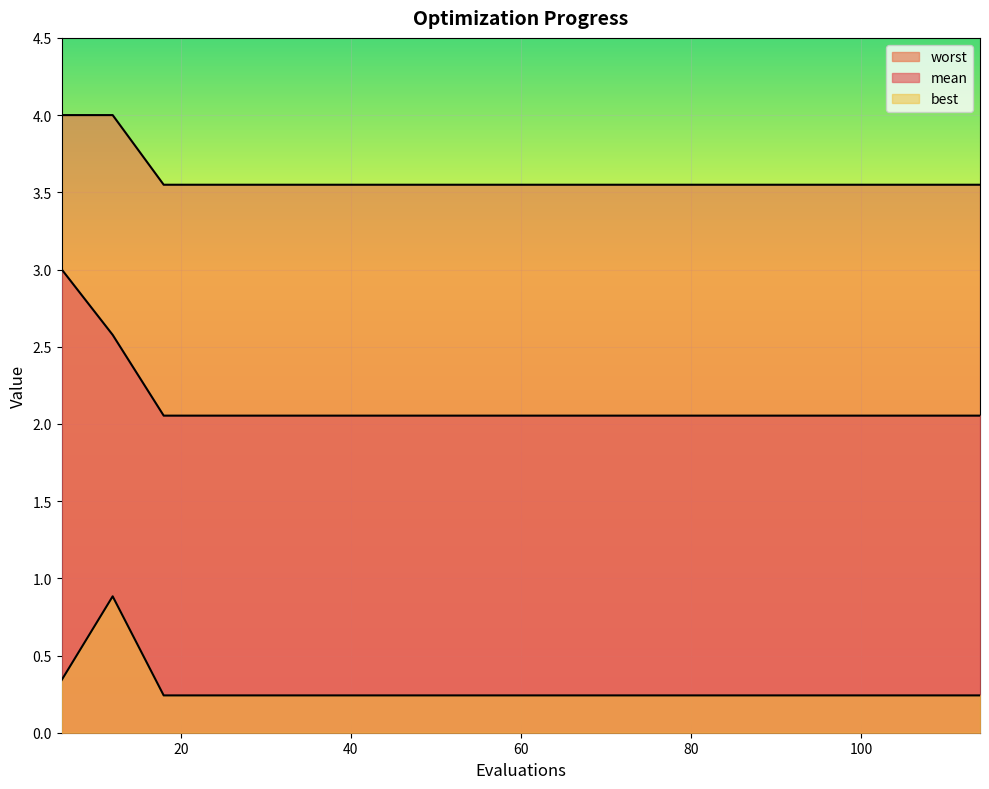

True or false: worst has more than 2 points higher than both neighbors.

False